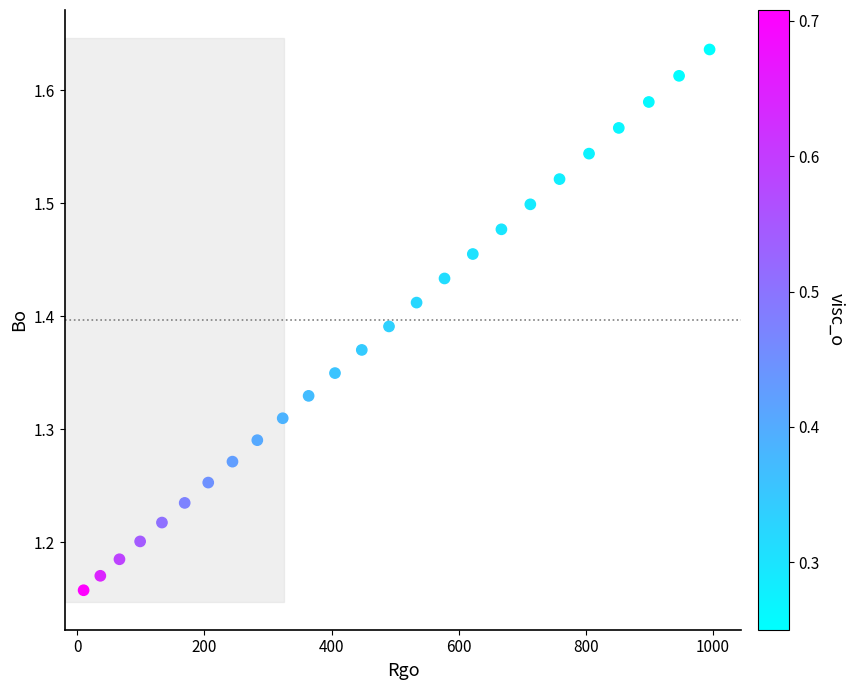

What is the range of Y values (max minus min)?

0.5